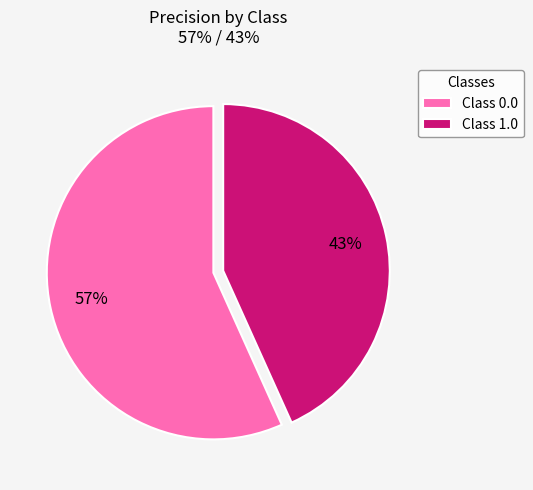

How many segments does this pie chart have?

2